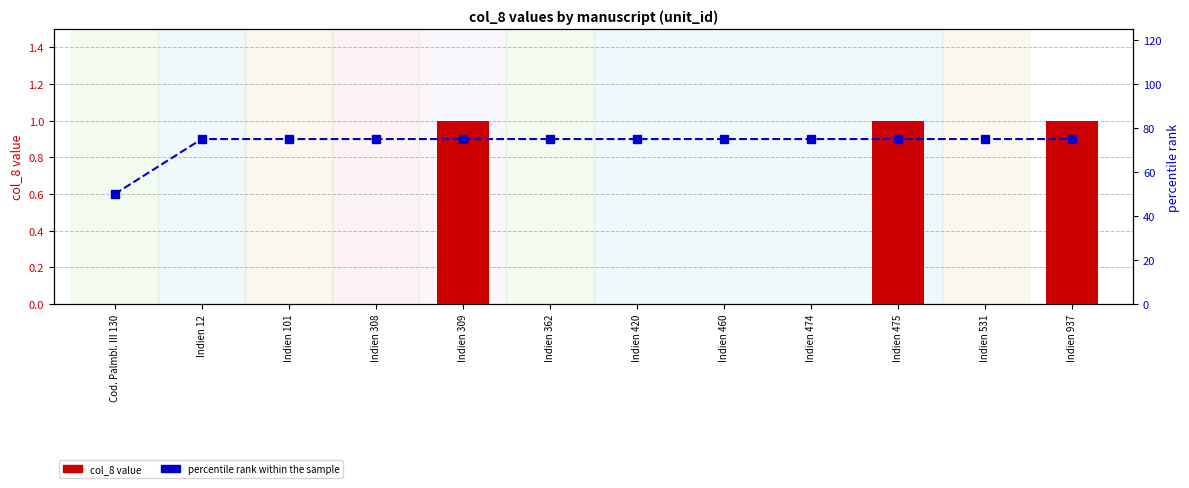

Rank the series by their average value, from lowest to highest.

col_8 value, percentile rank within the sample